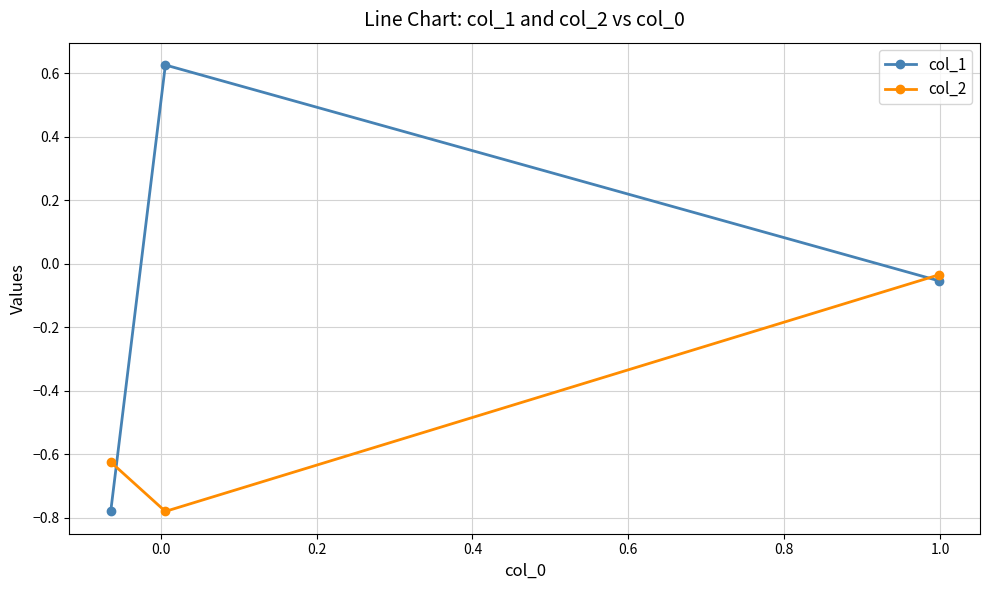

List the series in order of their overall mean, lowest first.

col_2, col_1